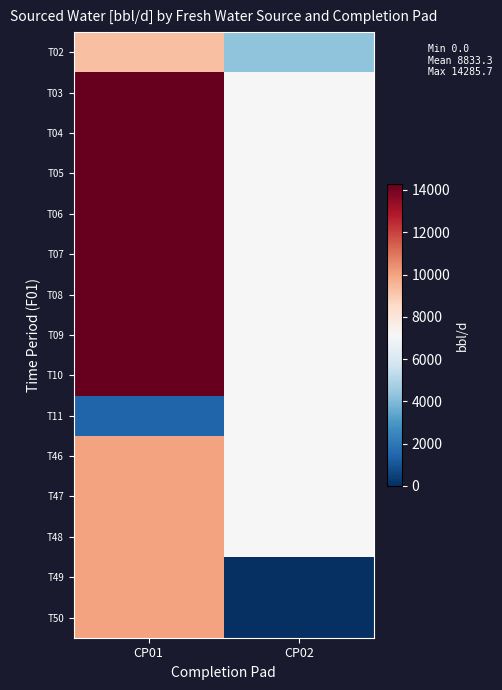

At CP01, list the series in order from smallest to largest.

T11, T02, T46, T47, T48, T49, T50, T04, T08, T05, T06, T07, T09, T10, T03